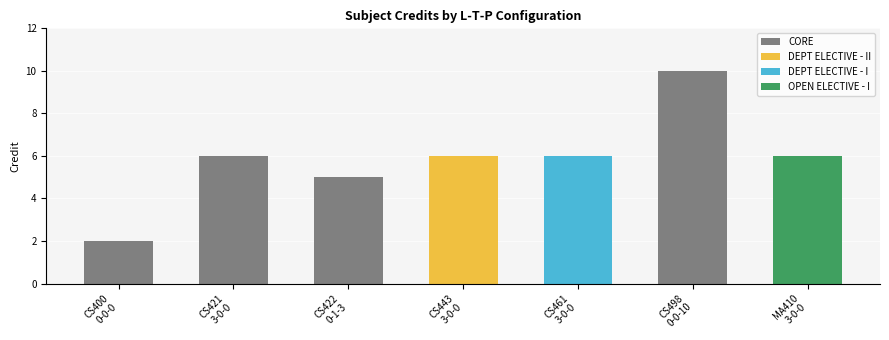

The Credit series shows 5 at 0-1-3. True or false?

True